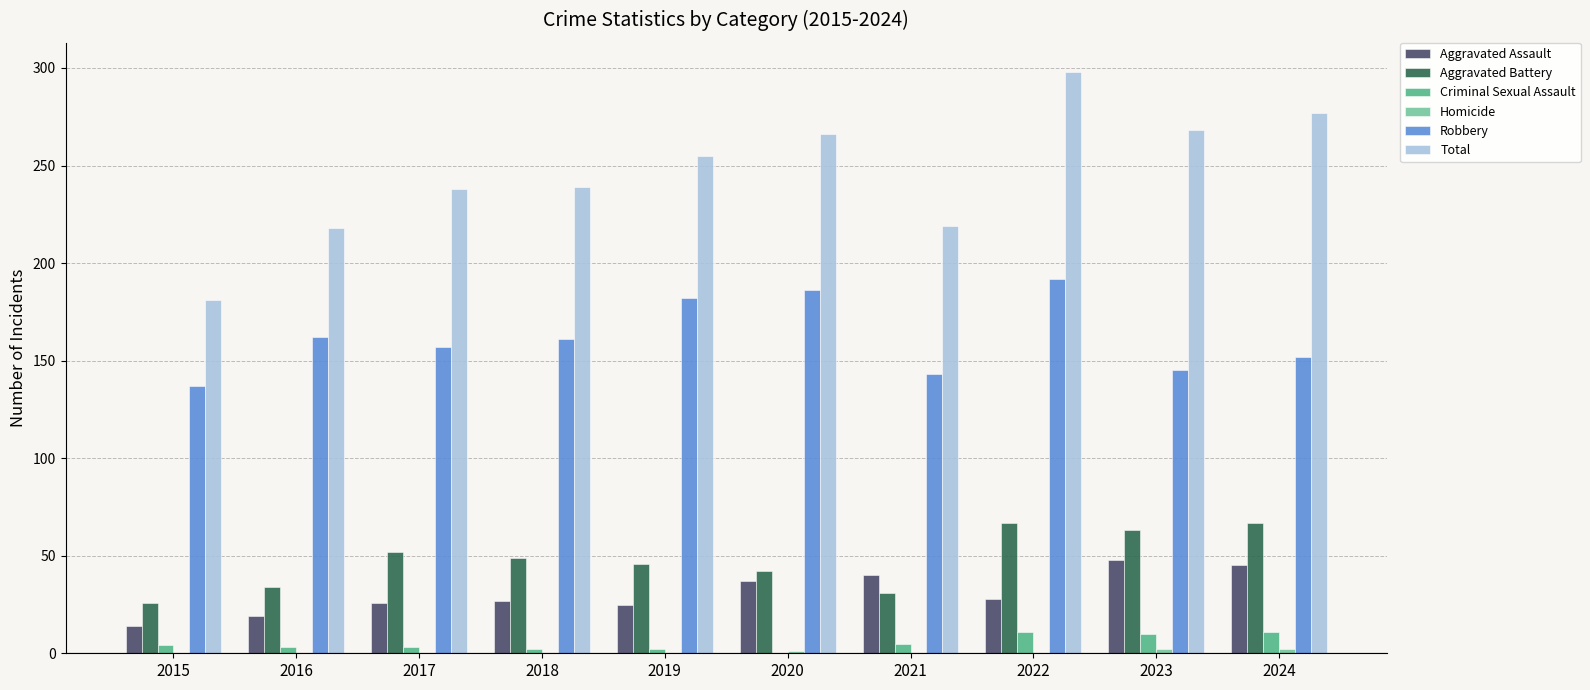

Which series has the largest range (max minus min)?

Total